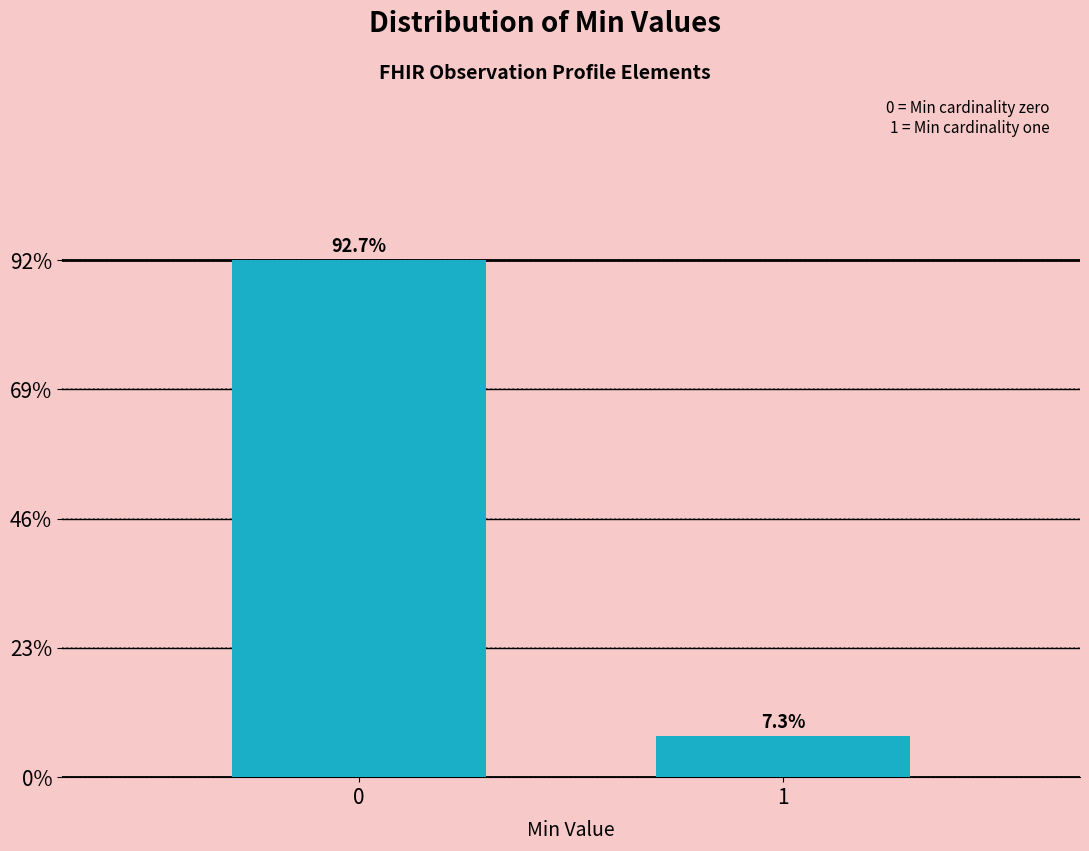

Are the bars horizontal?

No